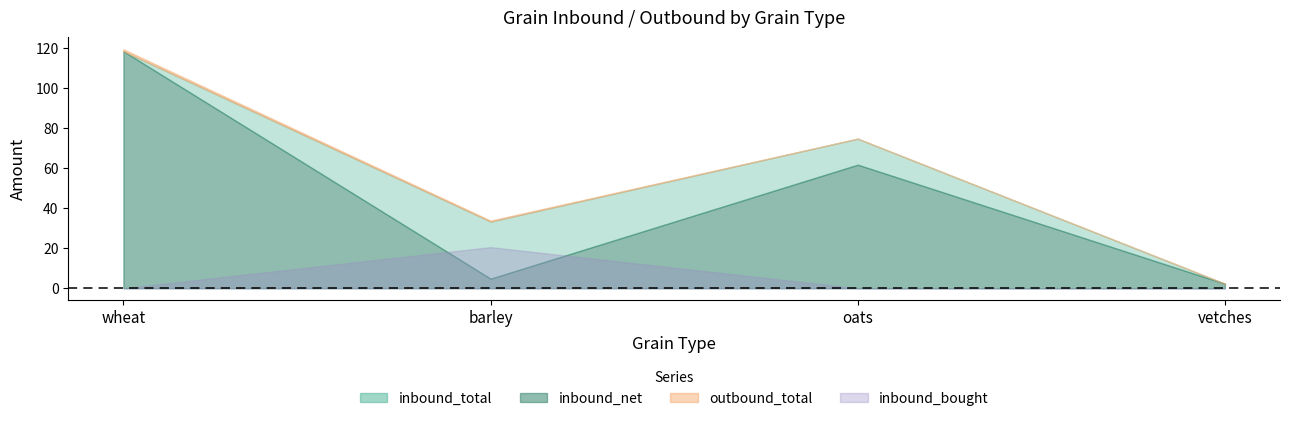

Reading right to left, list all the values displayed in this chart.

inbound_total: vetches=2.2	oats=74.6	barley=33.2	wheat=118.2
inbound_net: vetches=2.2	oats=61.6	barley=4.8	wheat=118.2
outbound_total: vetches=2.2	oats=74.6	barley=33.8	wheat=119.2
inbound_bought: vetches=0.0	oats=0.0	barley=20.5	wheat=0.0